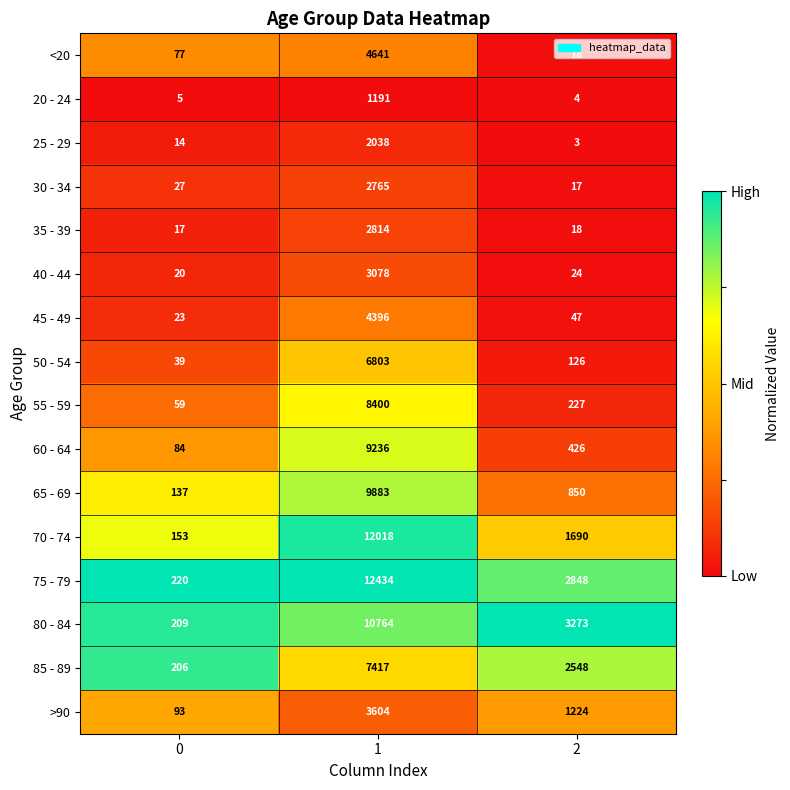

The 70 - 74 series shows 99 at 0. True or false?

False